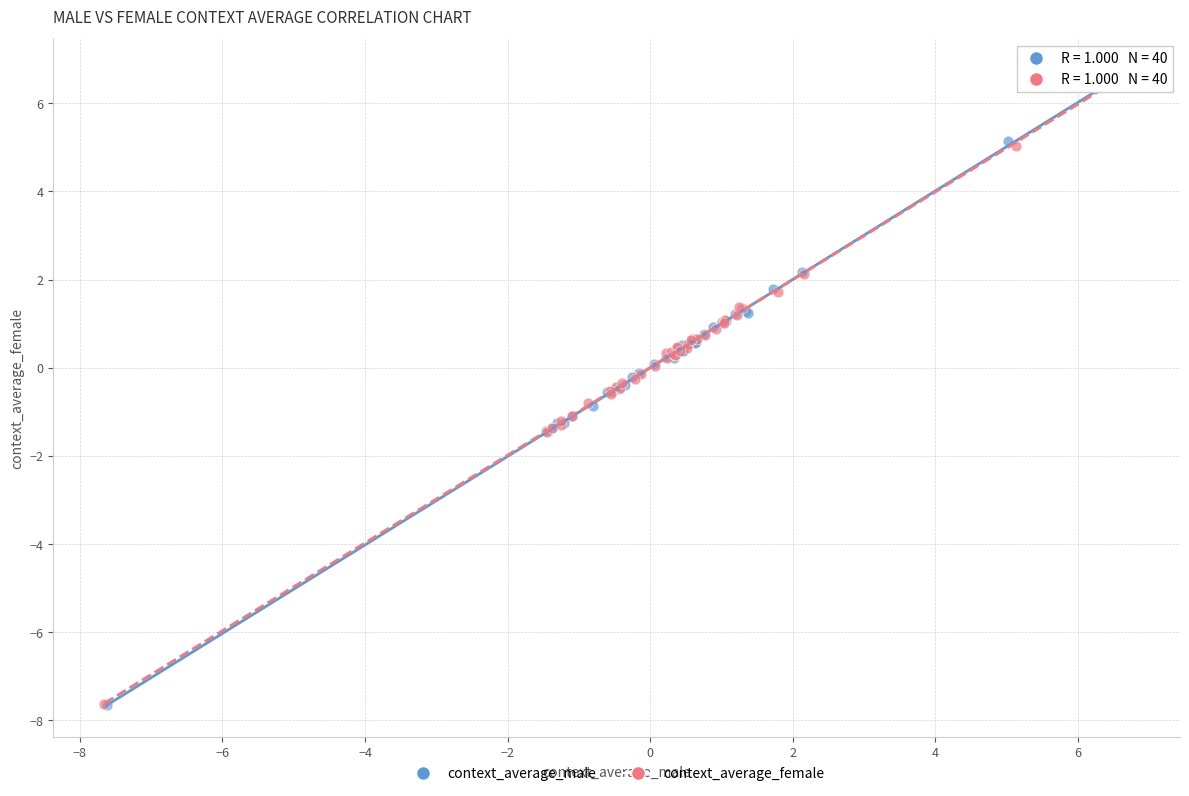

Which series has the largest Y range (max minus min)?

context_average_male